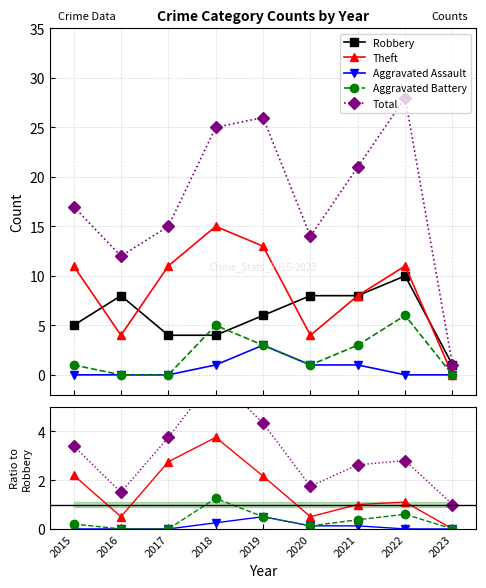

Is this an area chart (filled region under the line)?

No